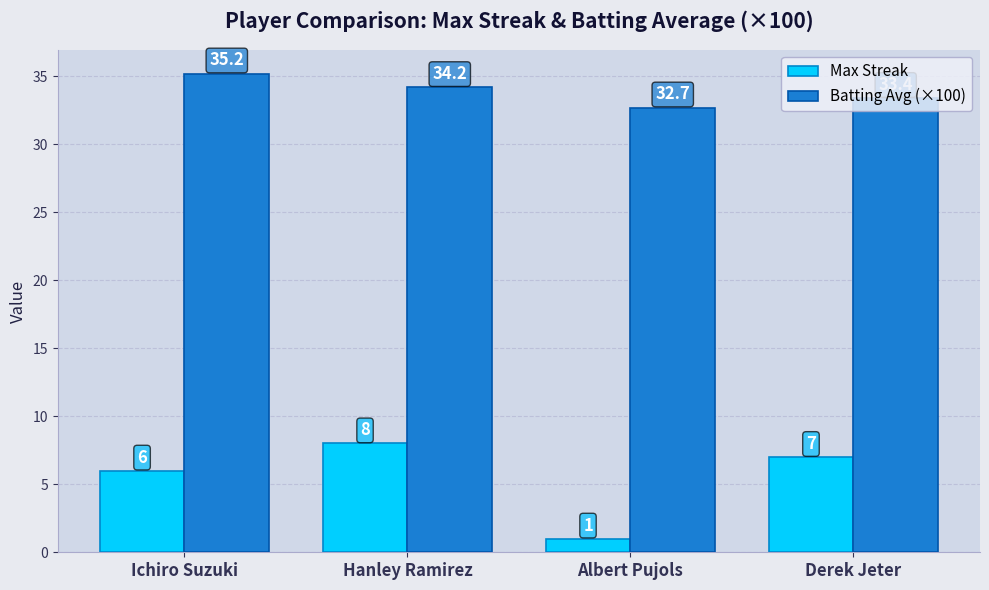

Rank the series at Ichiro Suzuki from highest to lowest value.

Batting Avg (×100), Max Streak